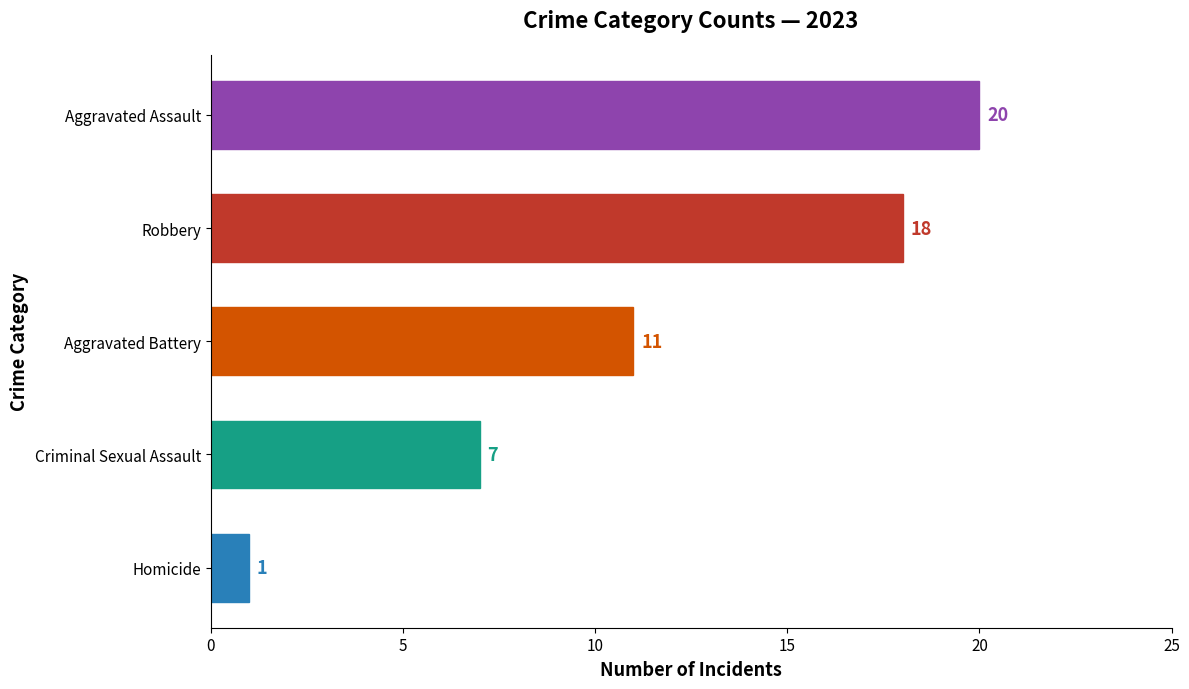

How many values are between 7 and 18?

3